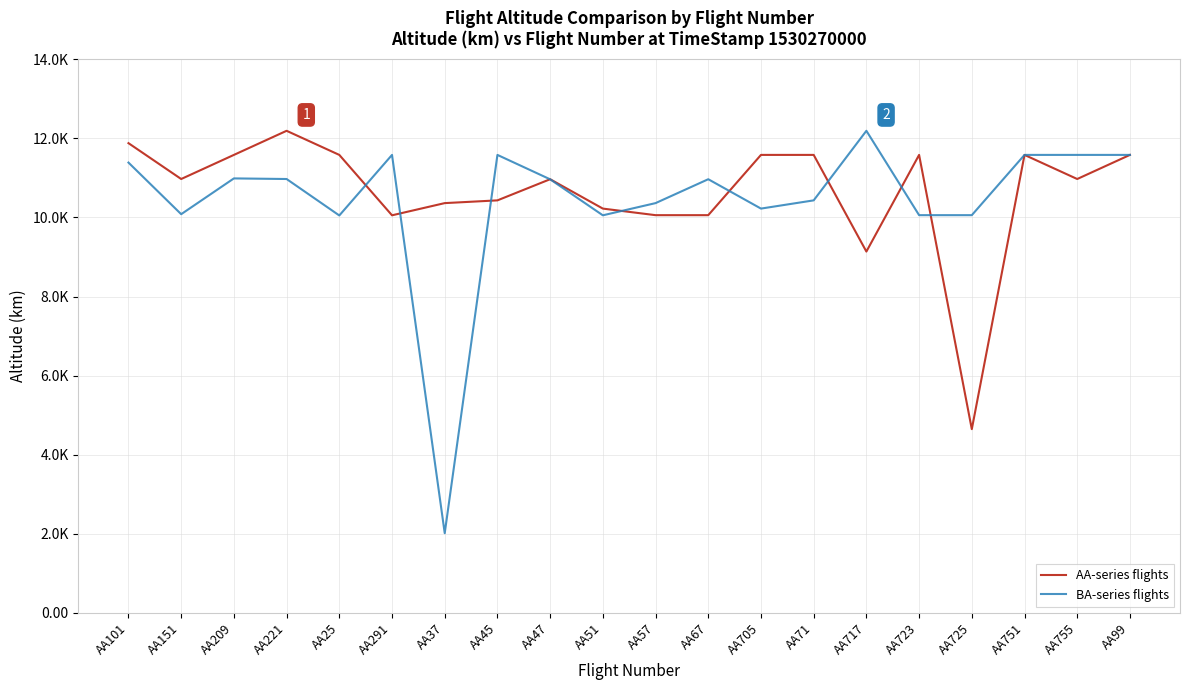

Where is the first local minimum for AA-series flights?

AA151